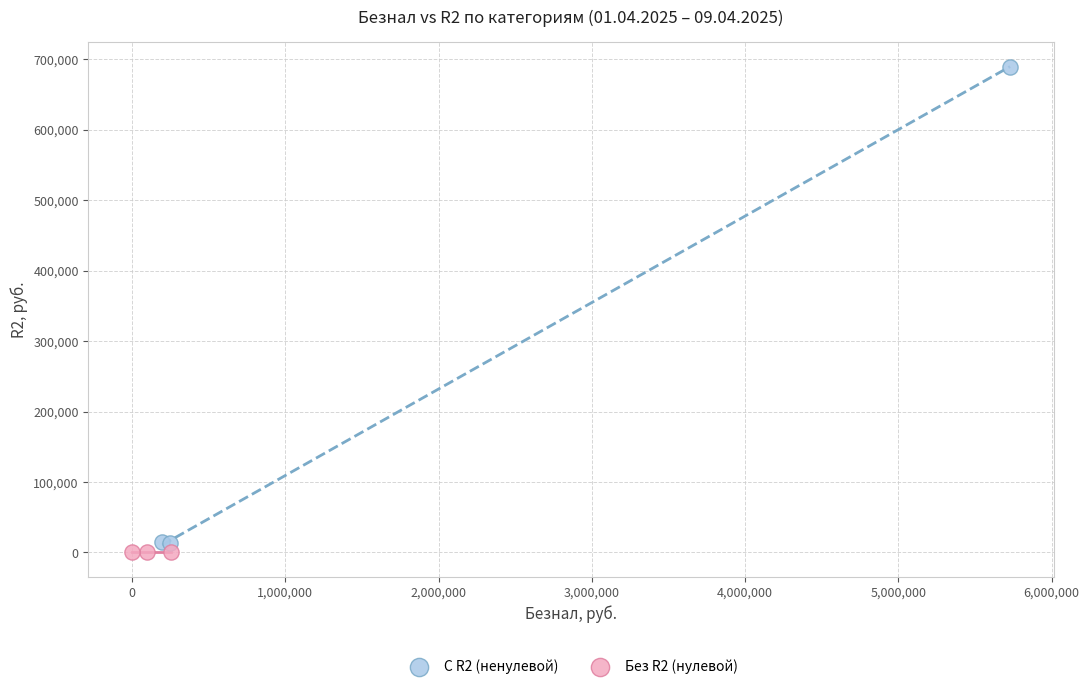

Which series reaches the maximum Y coordinate?

С R2 (ненулевой)